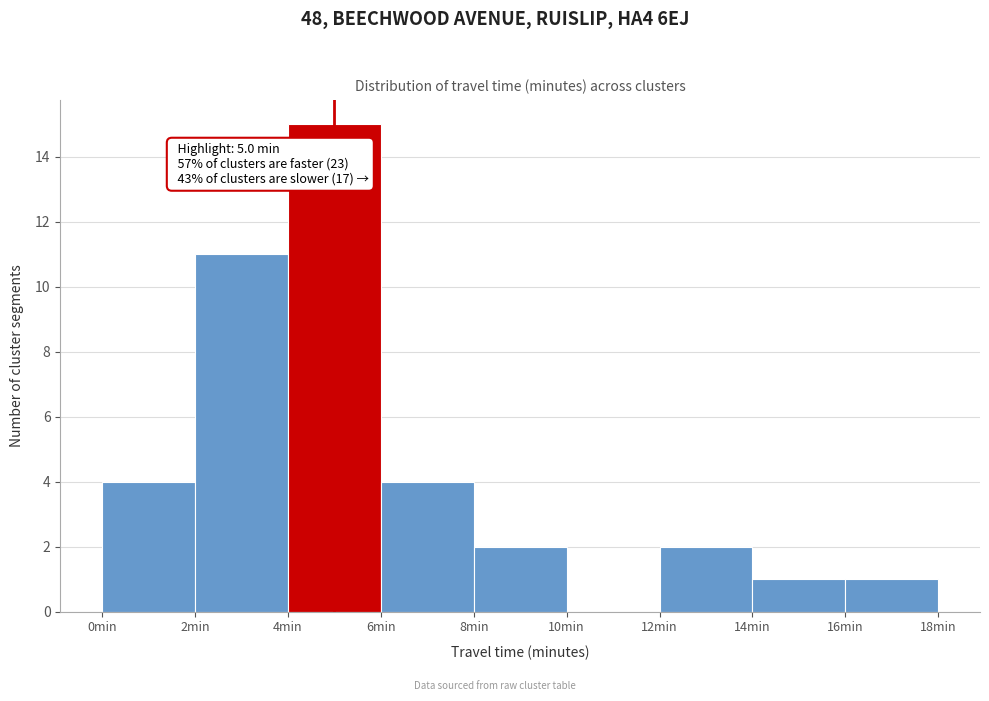

Over which range of the x-axis is the bar tallest?

4 to 6